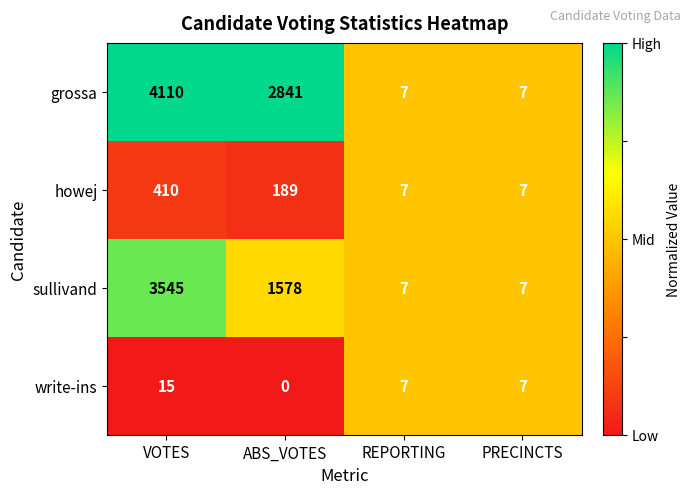

What is the sum of all sullivand values?

5137